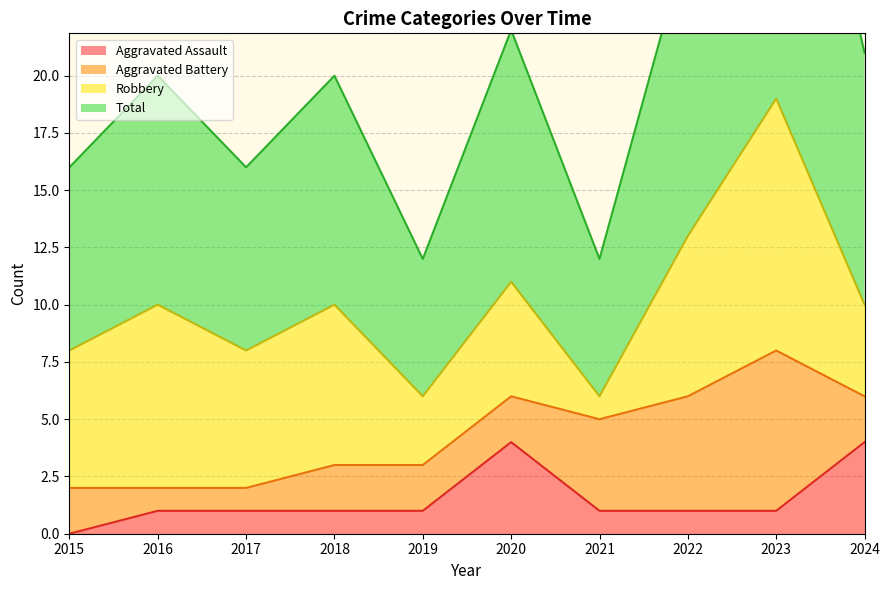

Which has a higher value, 2020 or 2023?

2020